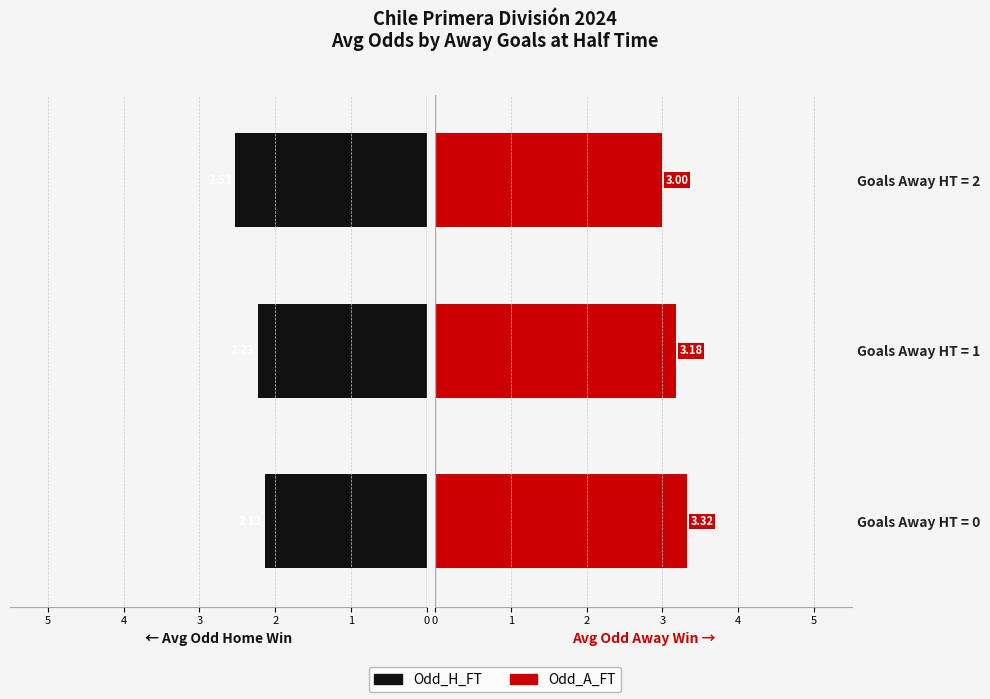

What is the maximum value shown in the chart?

3.3